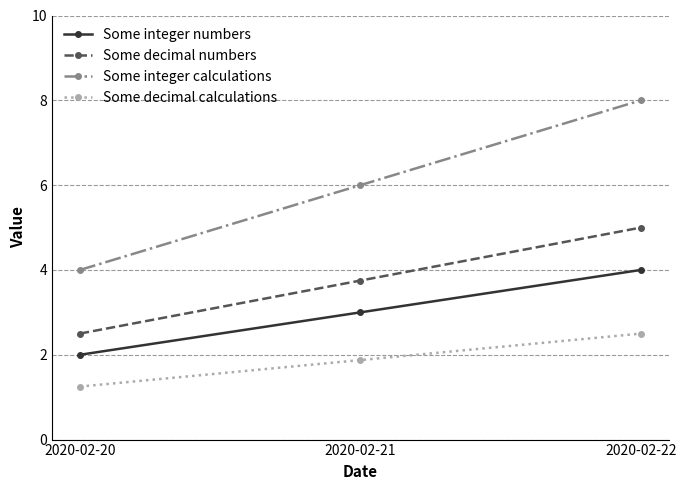

How many values in the Some decimal numbers series exceed 3?

2